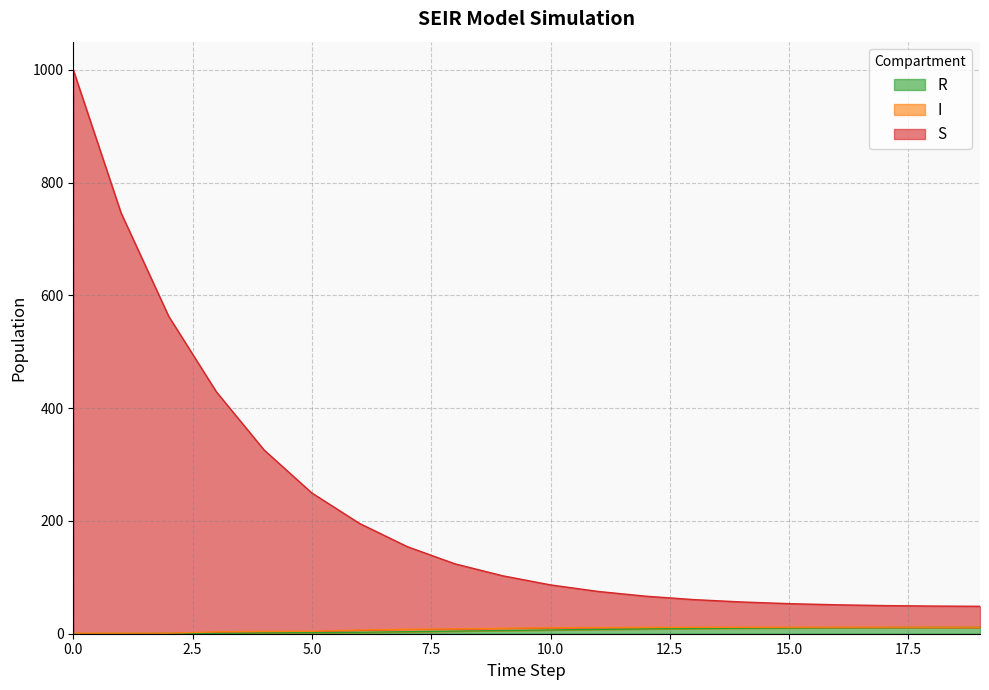

The R series shows 9.8 at 10. True or false?

False